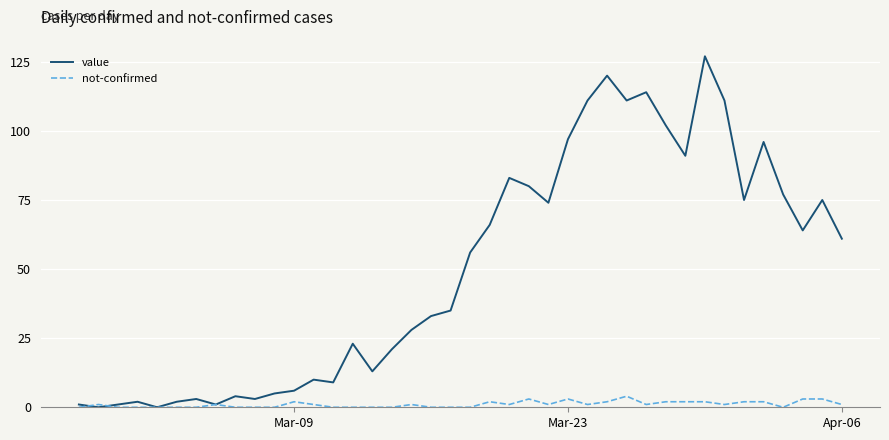

Rank the series by their maximum value, from lowest to highest.

not-confirmed, value